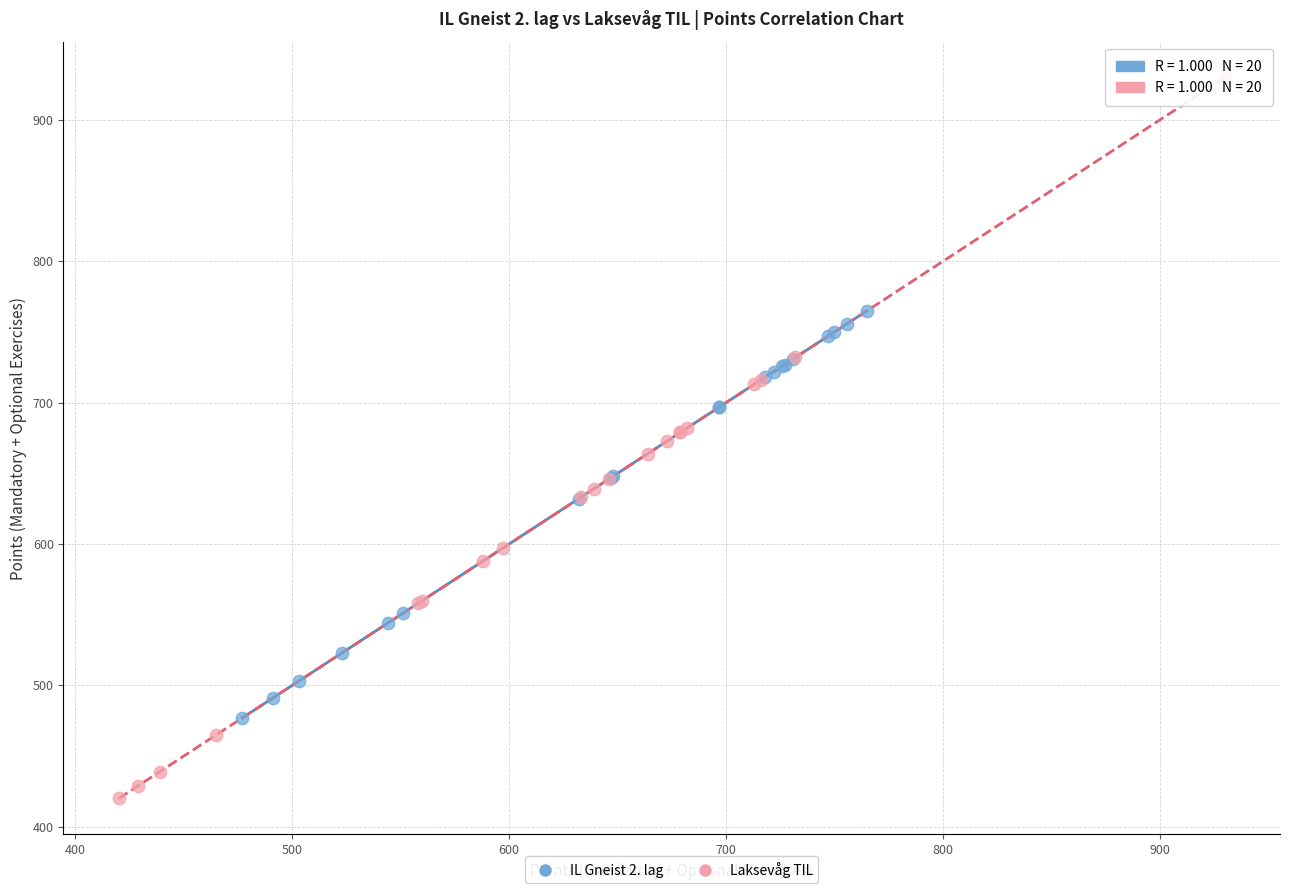

Which series has the widest spread of Y values?

Laksevåg TIL